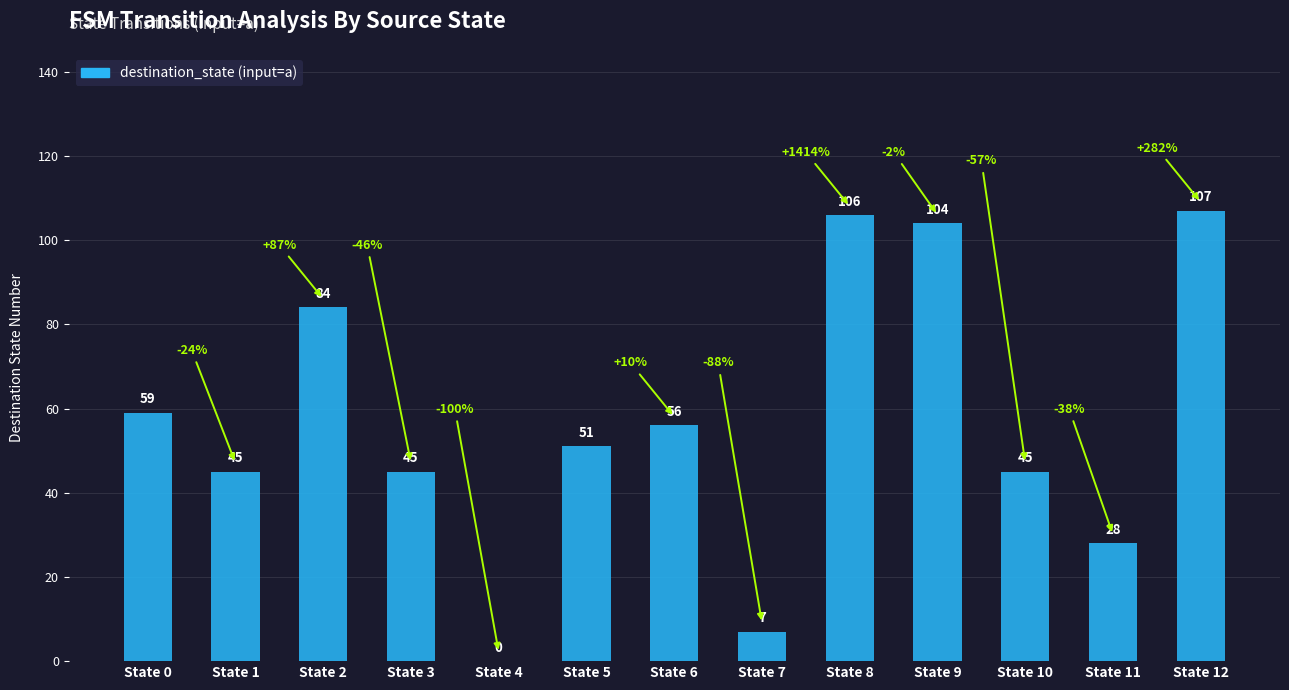

Where does the data first go above 51?

State 0